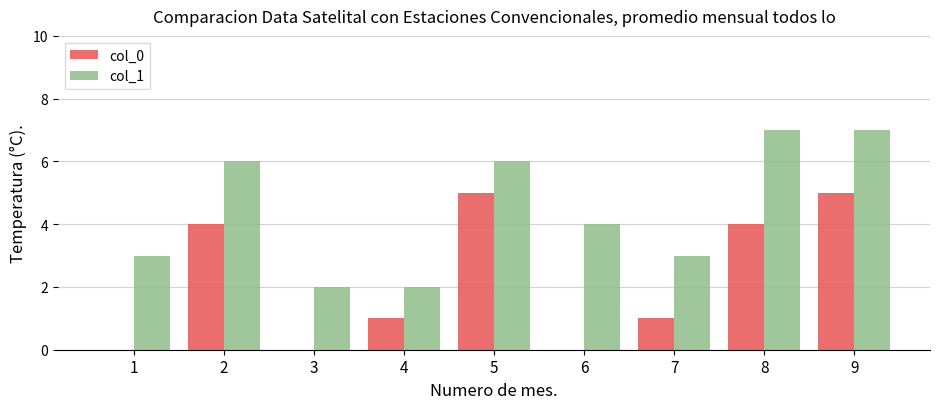

The col_1 series shows 10 at 9. True or false?

False